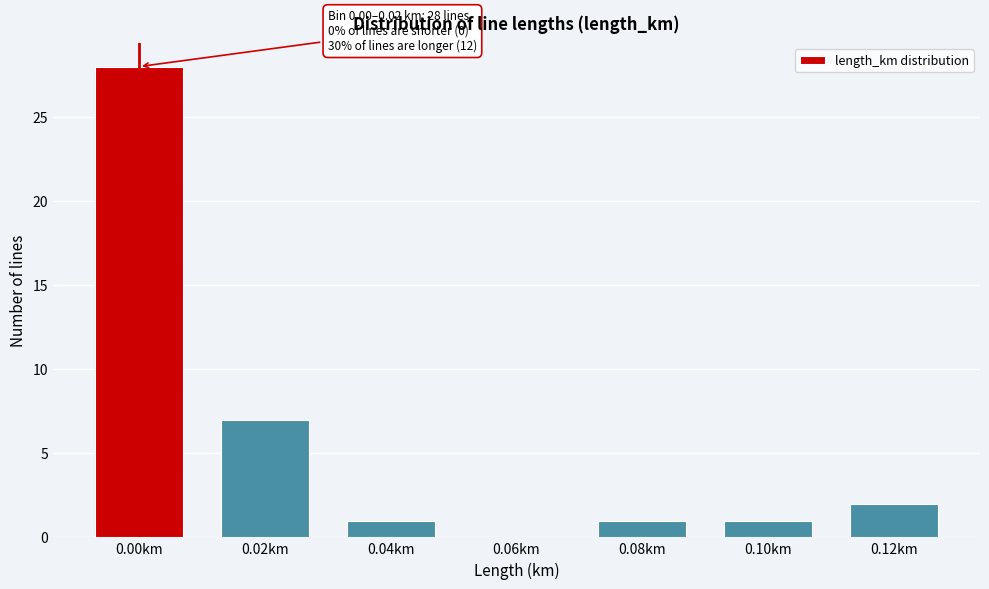

Reading left to right, what are all the values shown in this chart?

0.00km=28	0.02km=7	0.04km=1	0.06km=0	0.08km=1	0.10km=1	0.12km=2